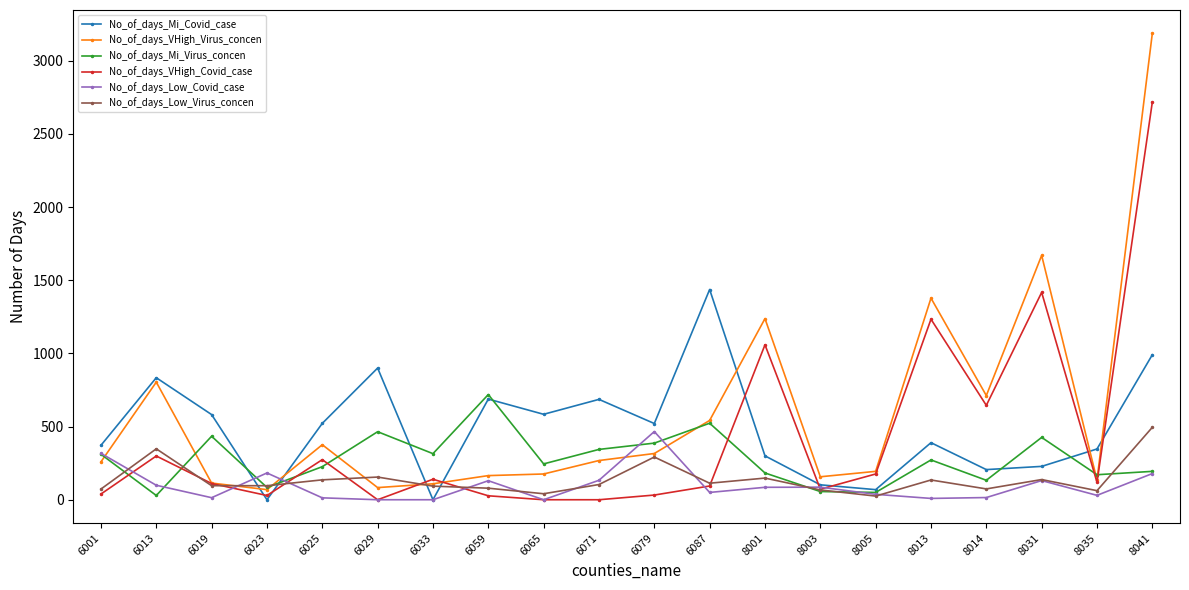

Which series has the largest range (max minus min)?

No_of_days_VHigh_Virus_concen